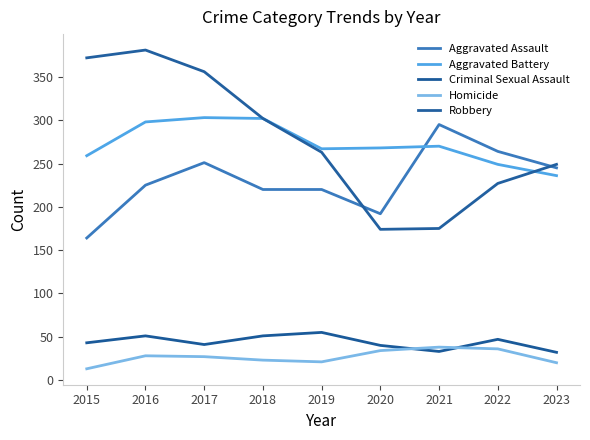

What is the value of the Aggravated Assault point at the 2nd from the left?

225